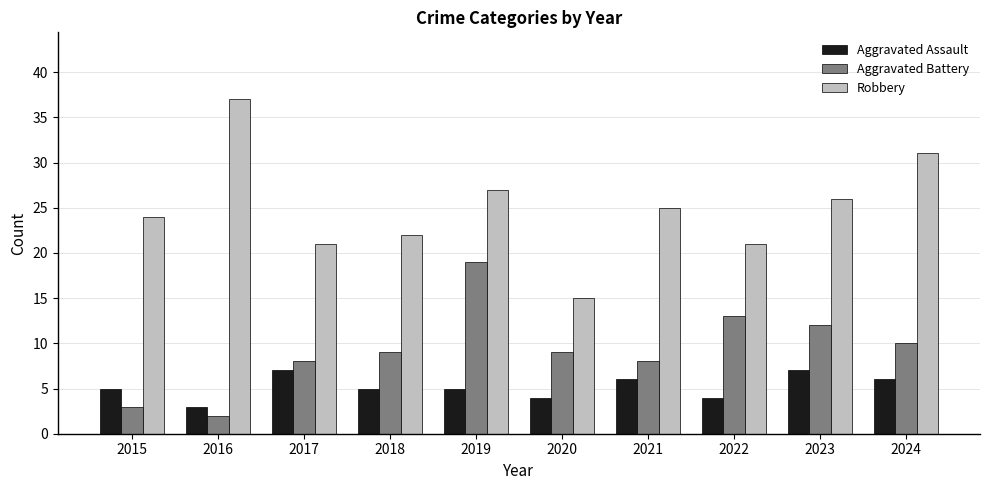

What is the difference between the maximum and minimum values in the Robbery series?

22